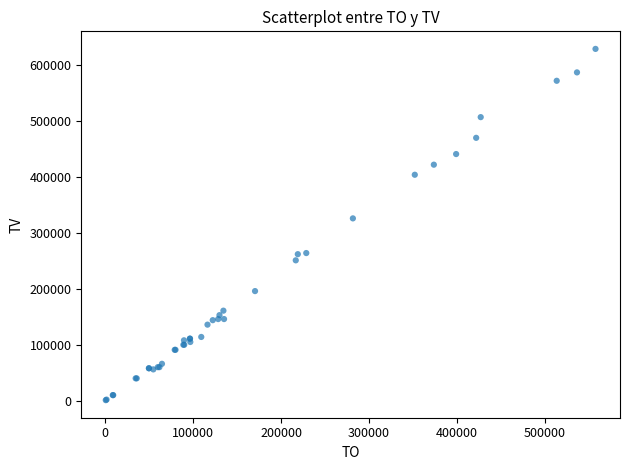

What Y value in the scatter plot is closest to 315000?

326000